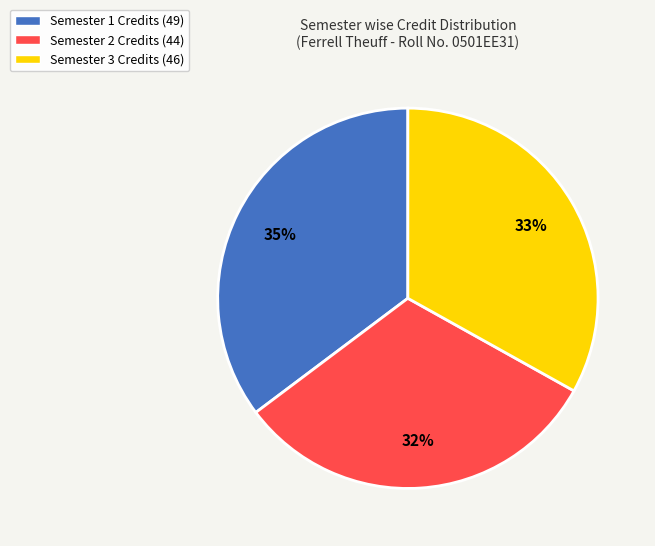

To the nearest percent, what is the combined percentage of Semester 1 Credits (49) and Semester 2 Credits (44)?

67%